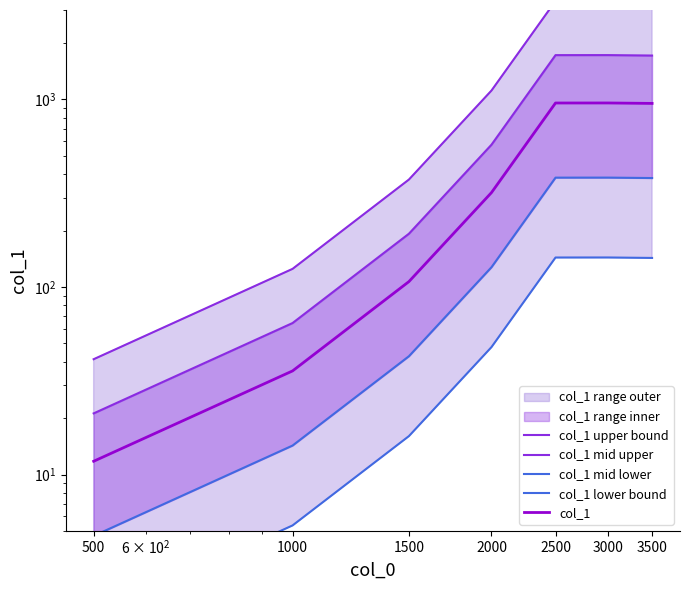

At which label is col_1 mid upper closest to 872?

2000